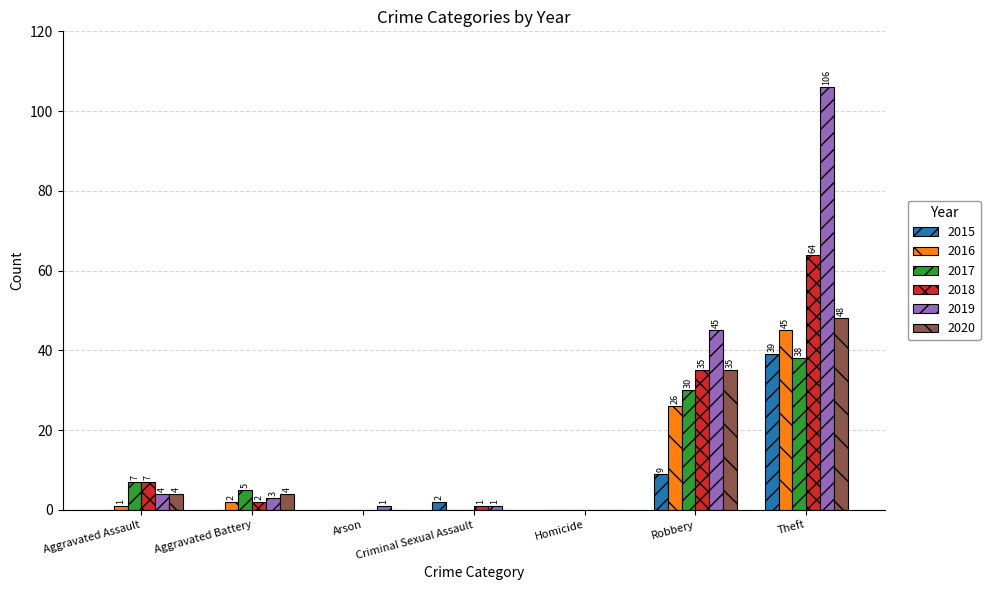

Which category has the highest value across all series?

Theft